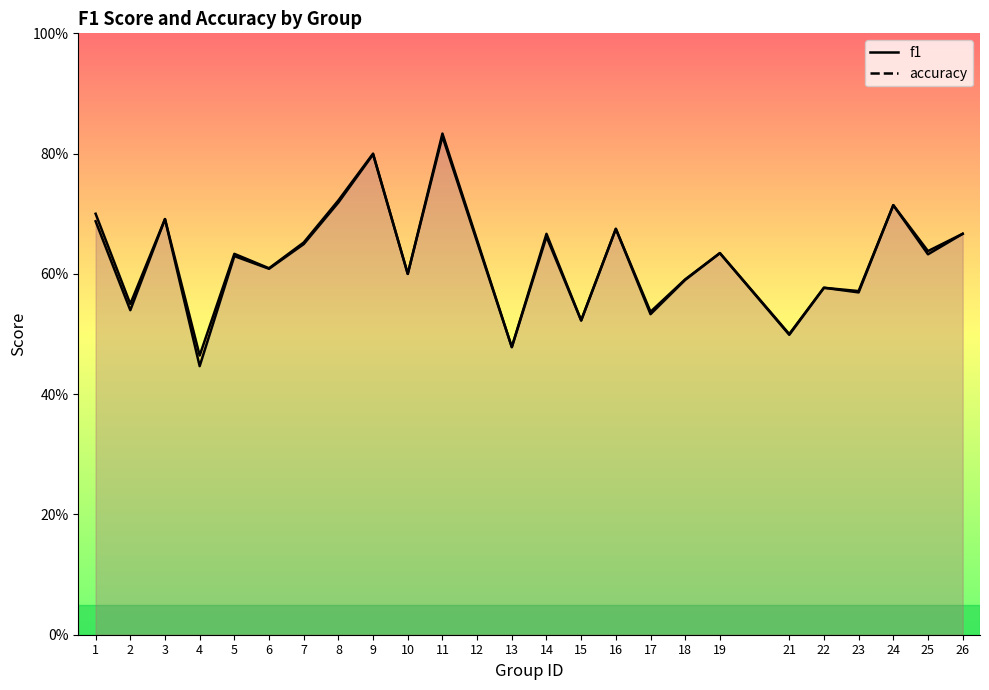

What is the difference between the second highest and second lowest values in the accuracy series?

0.3